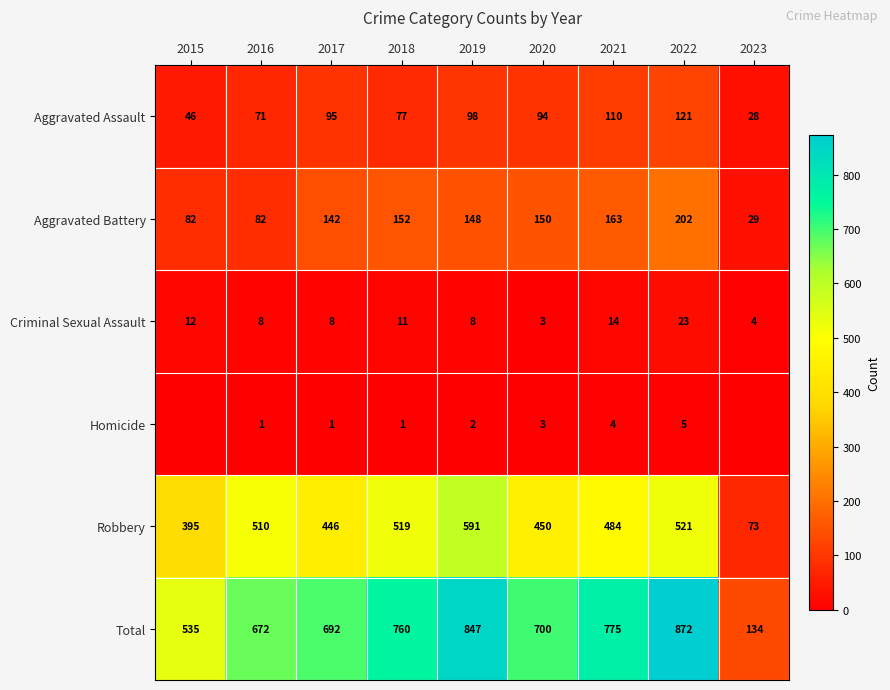

Is the value of Robbery at 2015 greater than the value of Aggravated Battery at 2023?

Yes